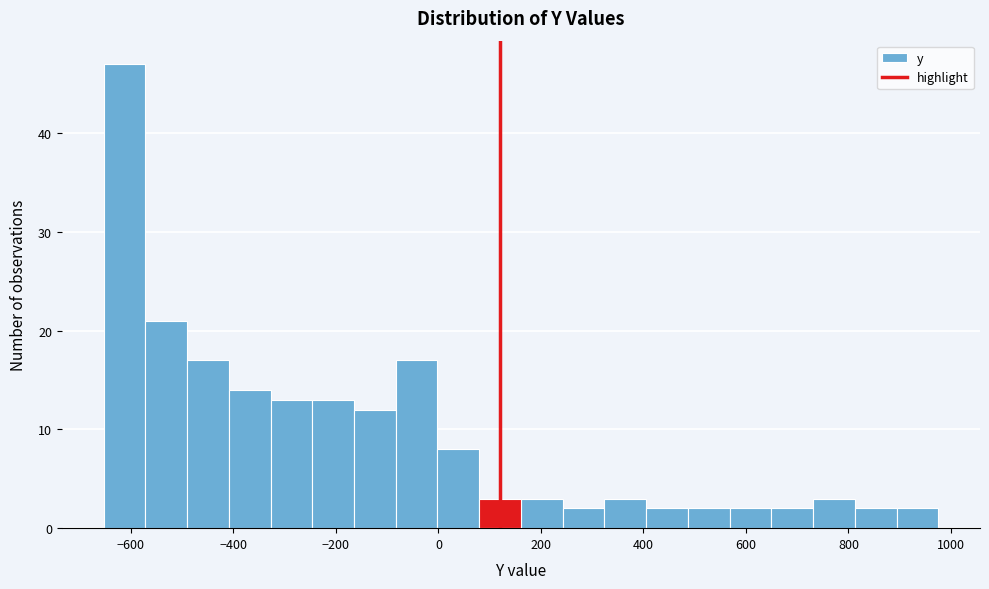

Reading left to right, list every bar in this chart as the range it spans on the x-axis followed by its height. Neither the bar edges nor the heights are printed on the chart, so give them approximately, as read against the axes.

-660 to -580: 47
-580 to -500: 21
-500 to -400: 17
-400 to -320: 14
-320 to -240: 13
-240 to -160: 13
-160 to -80: 12
-80 to 0: 17
0 to 80: 8
80 to 160: 3
160 to 240: 3
240 to 320: 2
320 to 400: 3
400 to 480: 2
480 to 560: 2
560 to 640: 2
640 to 740: 2
740 to 820: 3
820 to 900: 2
900 to 980: 2